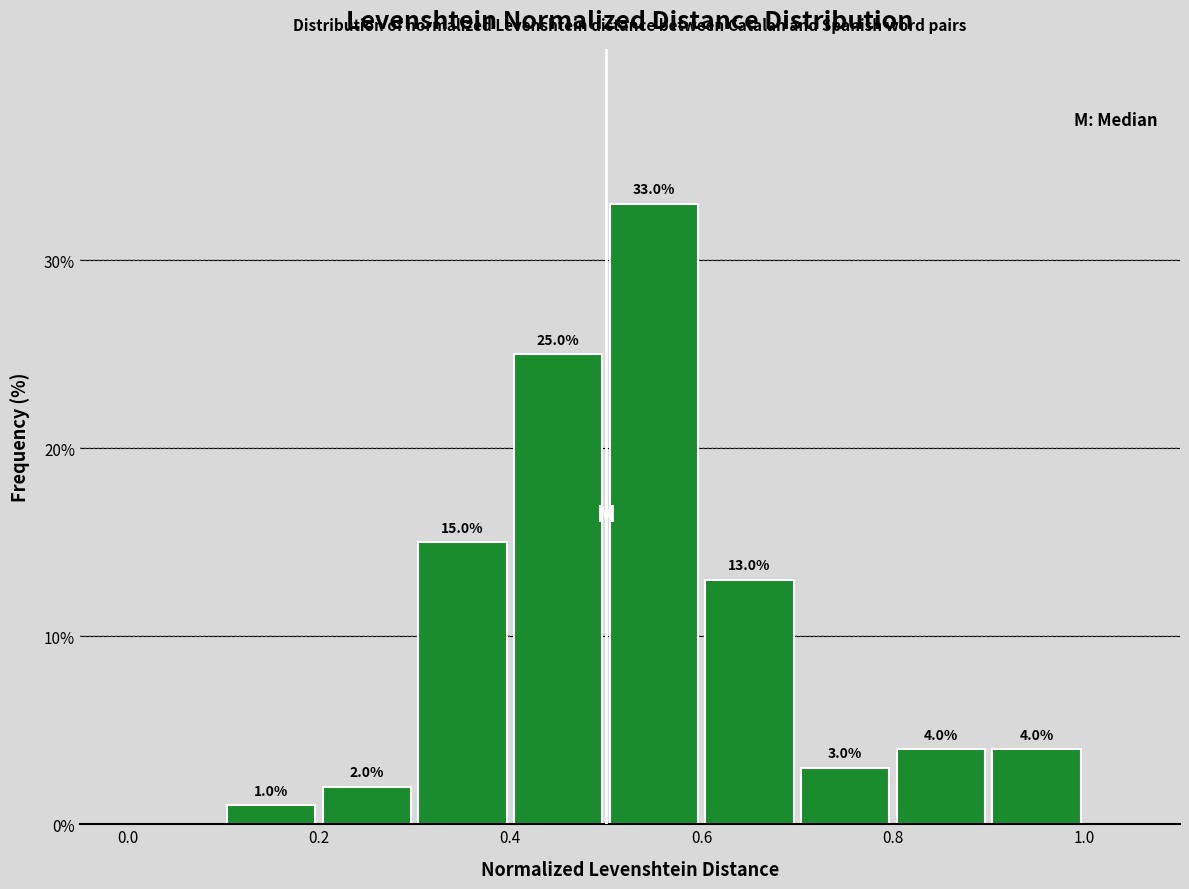

Which range on the x-axis has the tallest bar?

0.5 to 0.6